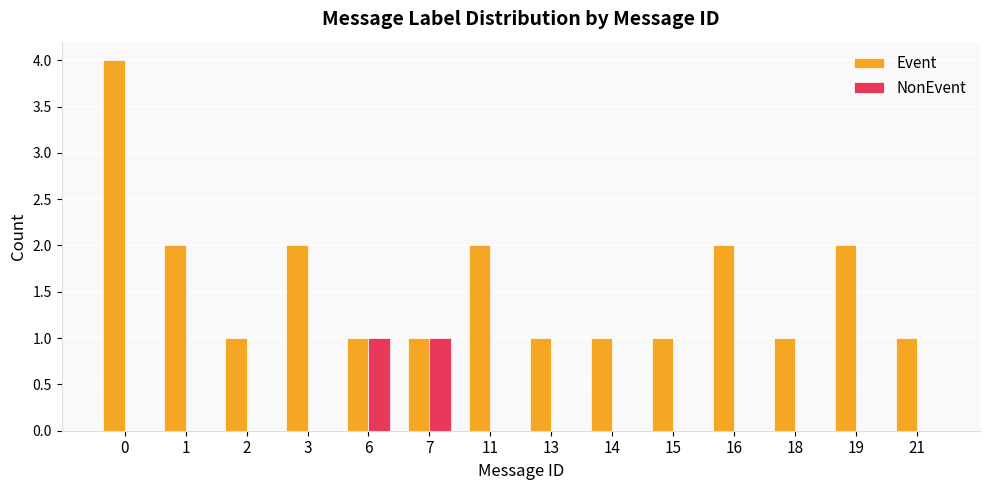

How many categories are shown in the chart?

14